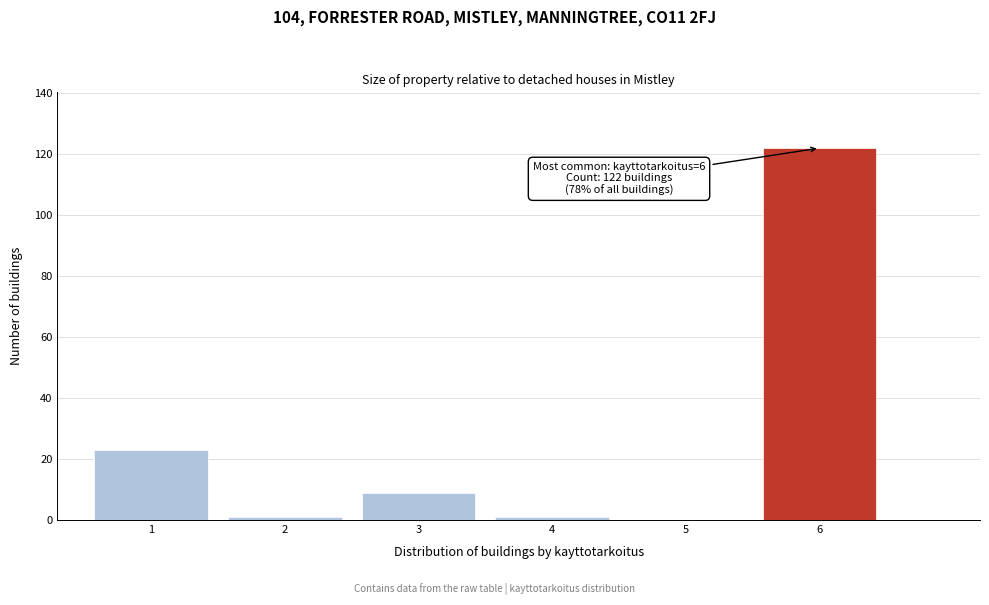

Over which range of the x-axis is the bar tallest?

5.5 to 6.5